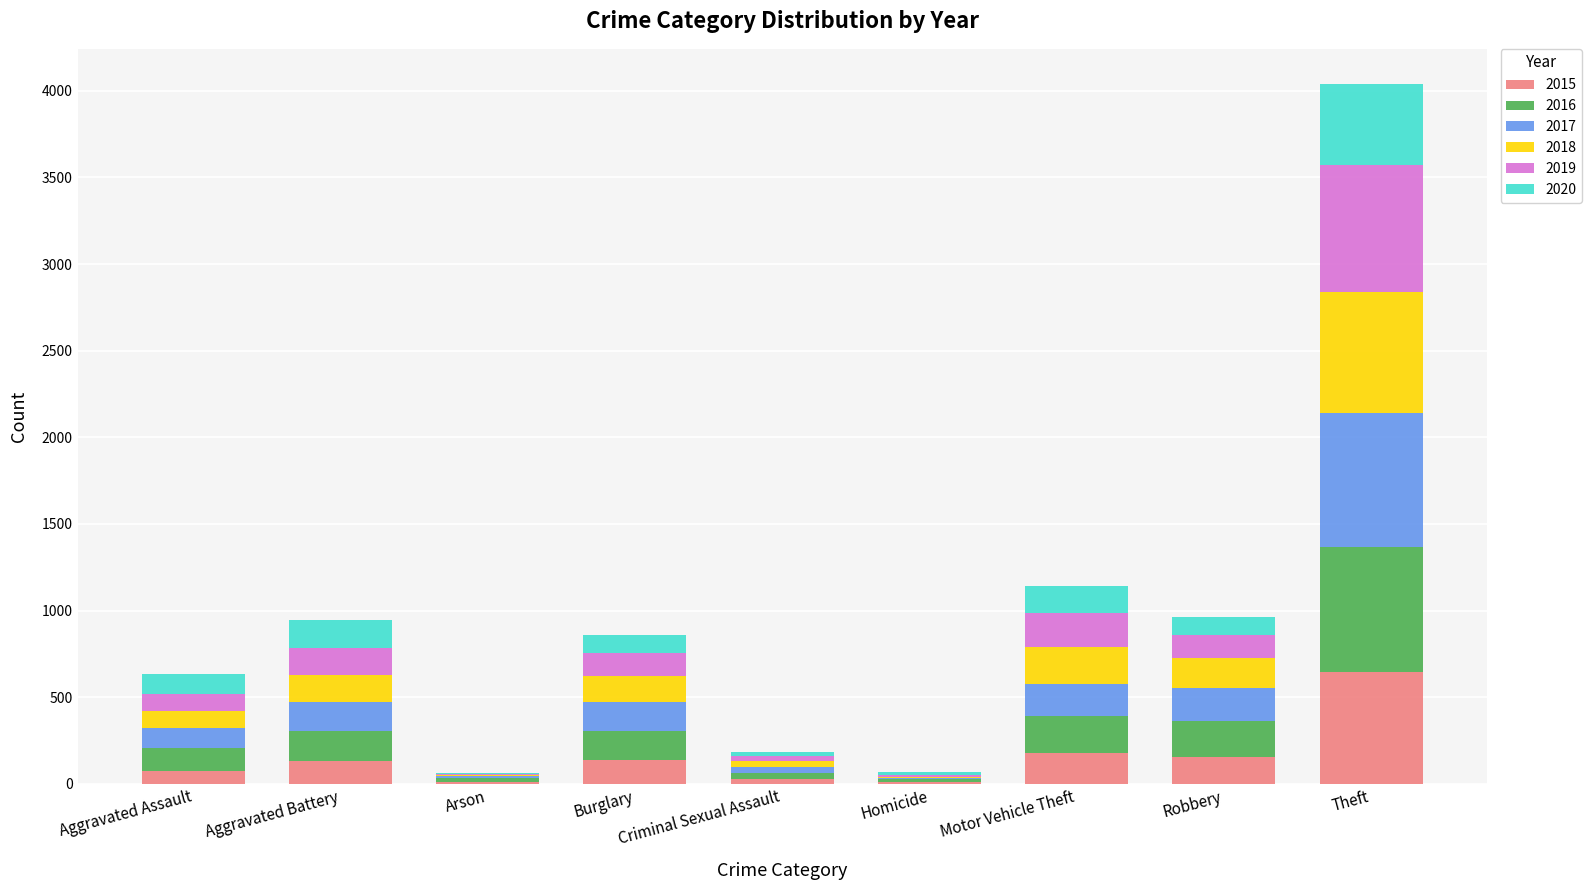

Read the 2015 value at Burglary.

137